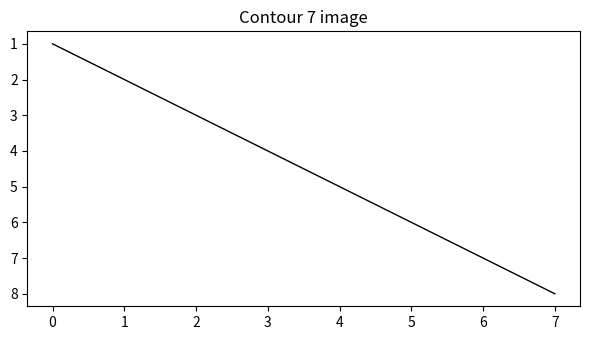

Does the chart display data point markers on the line(s)?

No